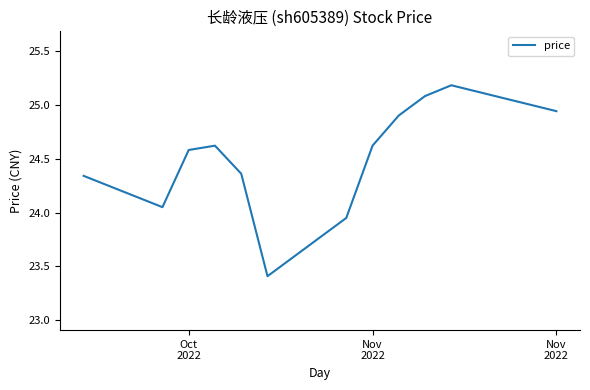

What is the average value?

24.5